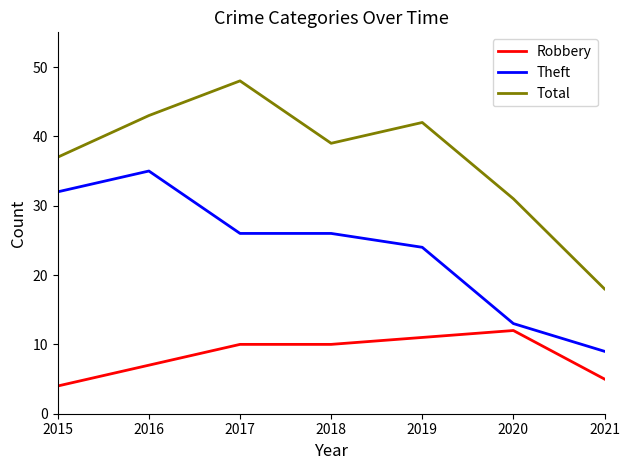

Is it true that Robbery equals 2 at 2016?

False